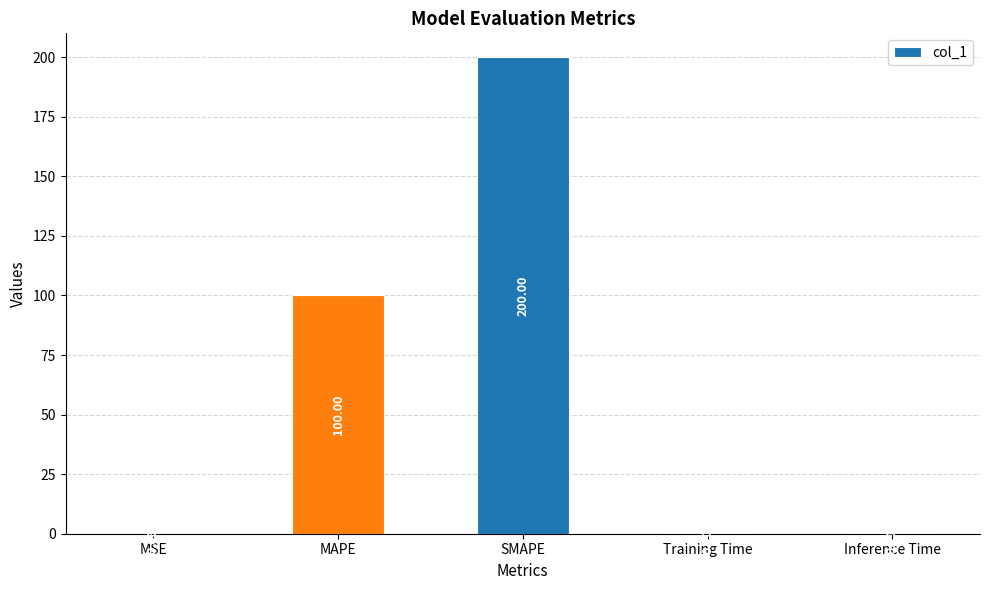

At which category does the chart reach its peak across all series?

SMAPE